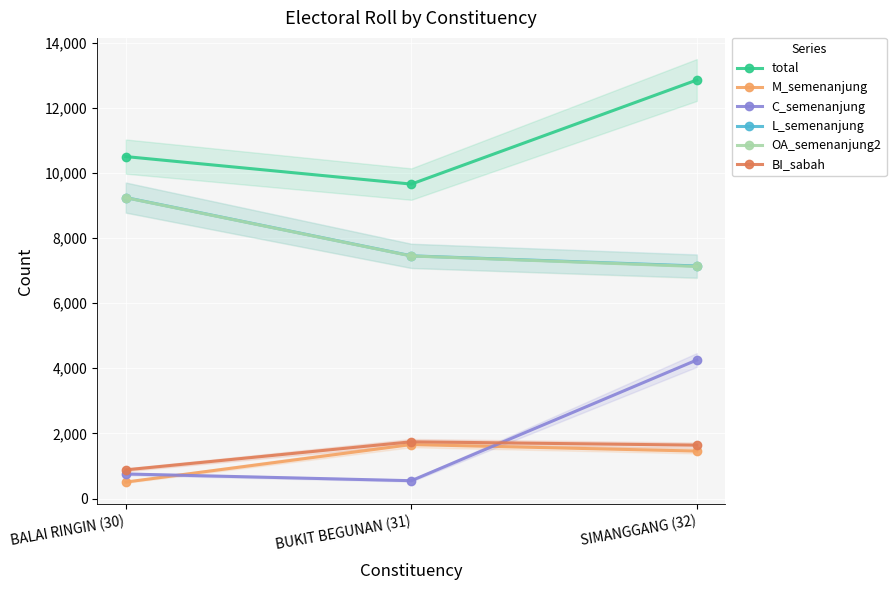

What is the greatest value displayed?

12855